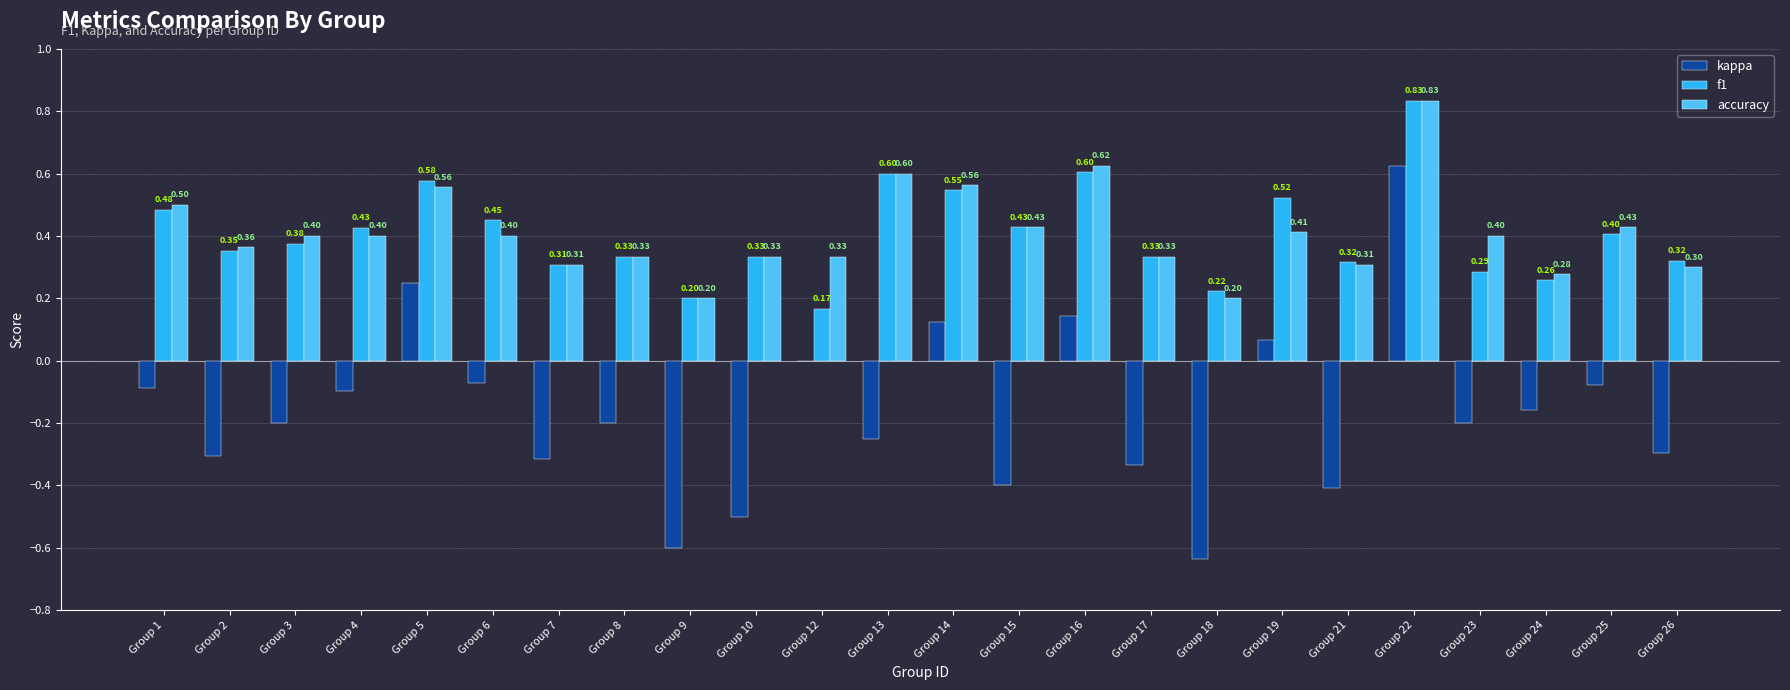

Is the value of kappa at Group 2 greater than the value of accuracy at Group 23?

No